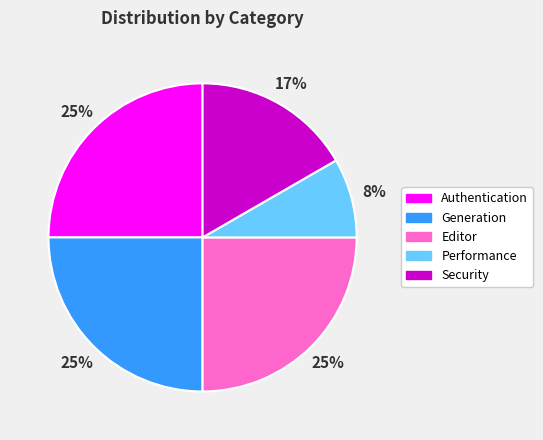

Approximately how many times larger is the value at Security compared to Generation?

0.7